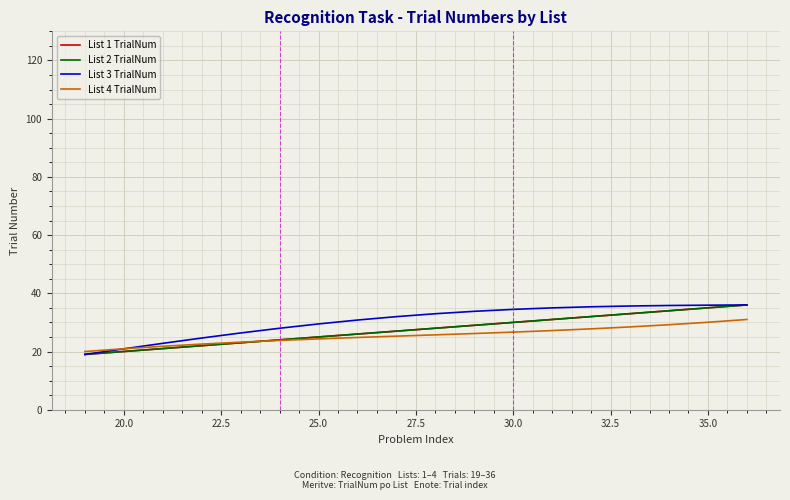

What is the label of the 6th point from the left?

30.0